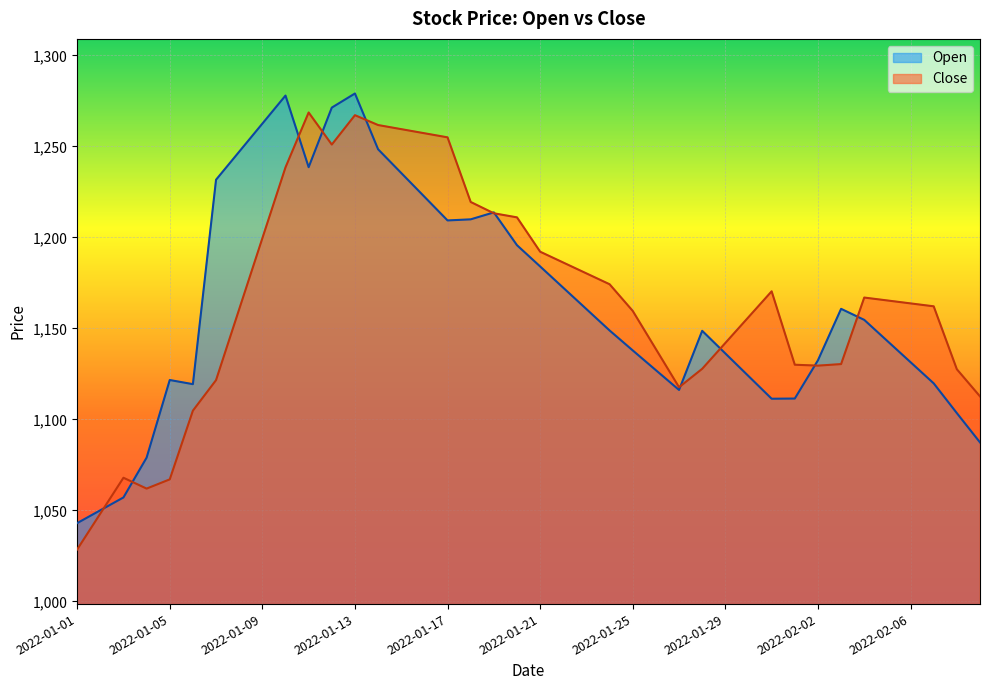

How many times do Open and Close cross each other?

11